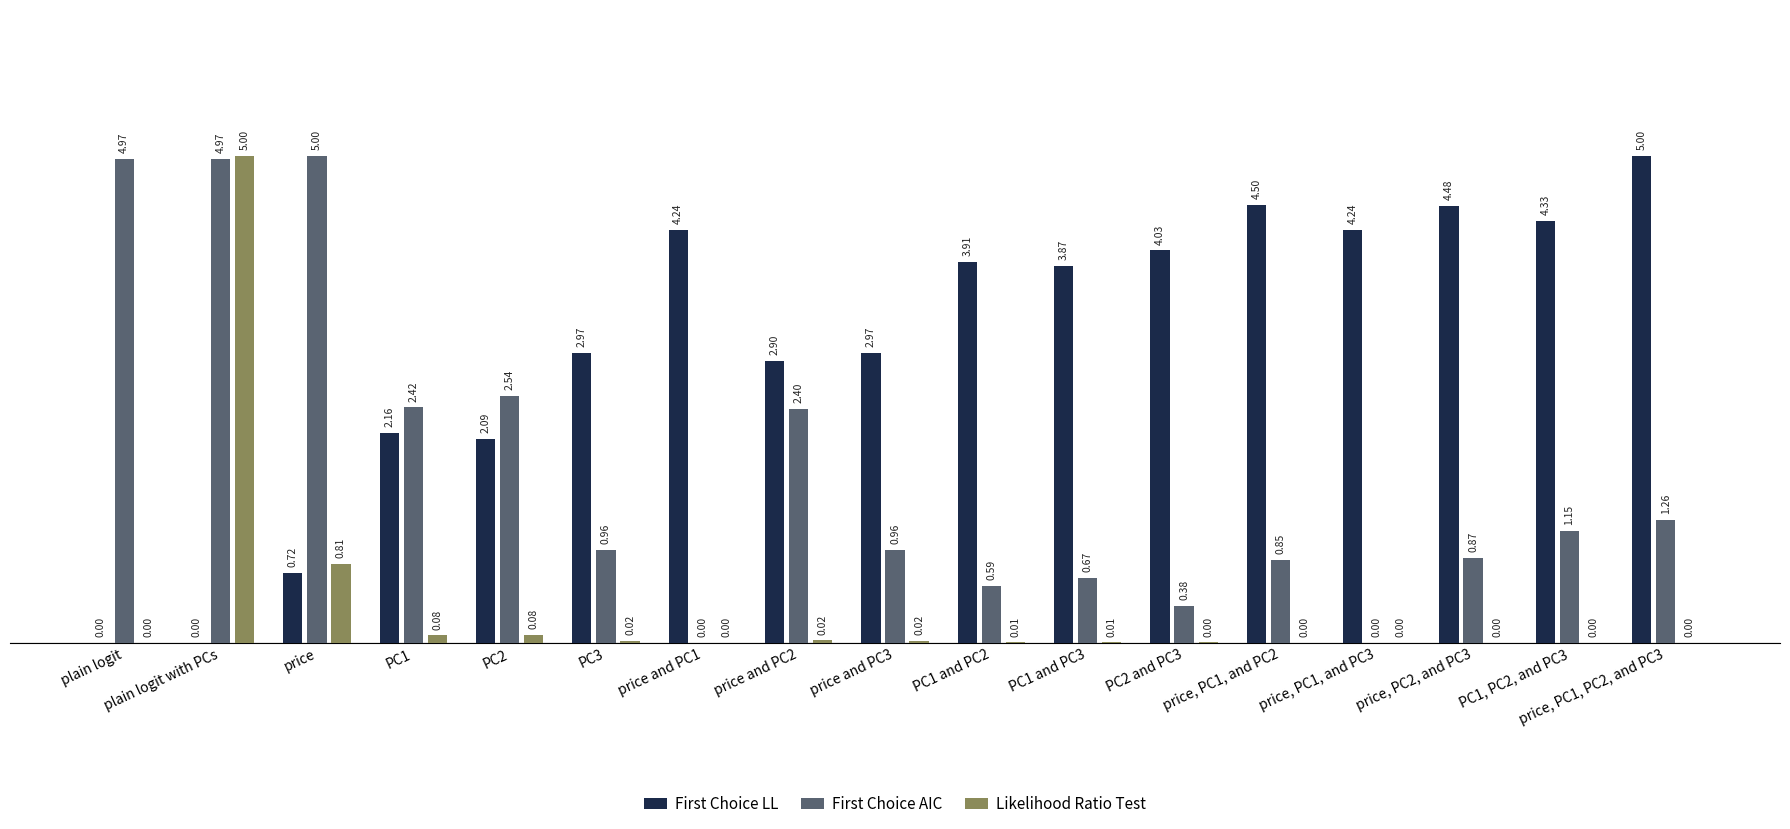

Which series changed the most between plain logit and PC1 and PC2?

First Choice AIC